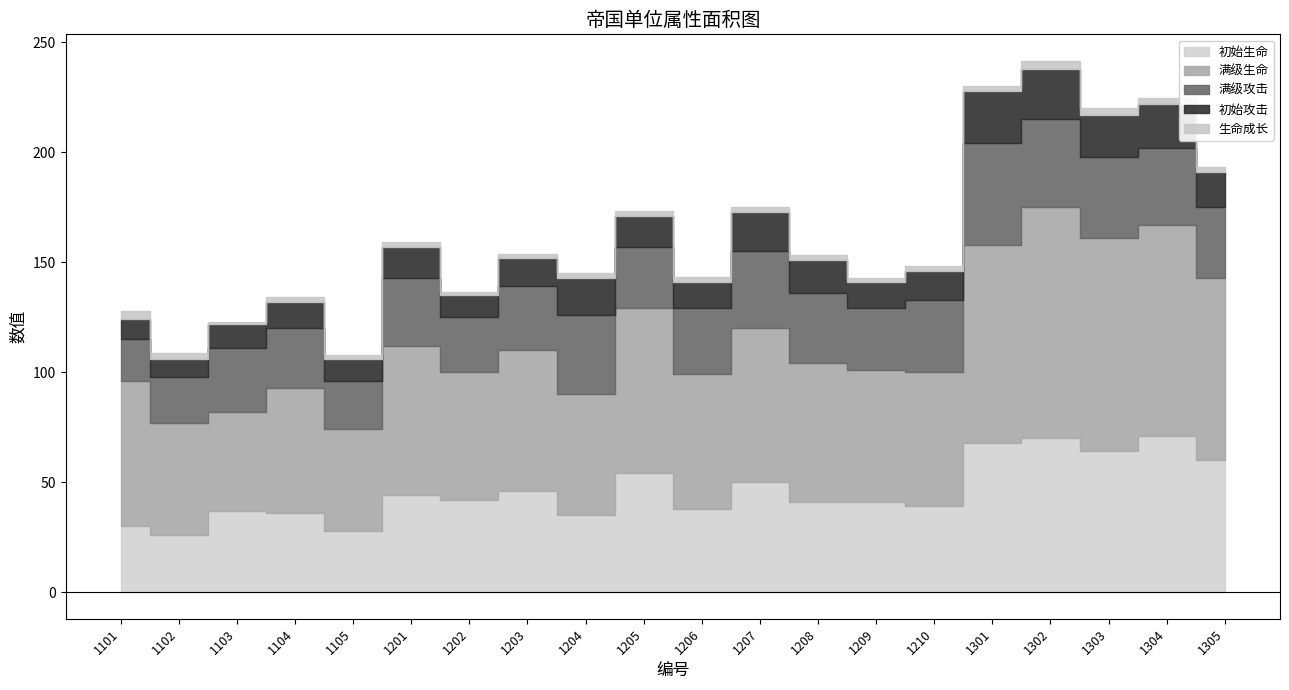

At which label is 初始攻击 closest to 16?

1305